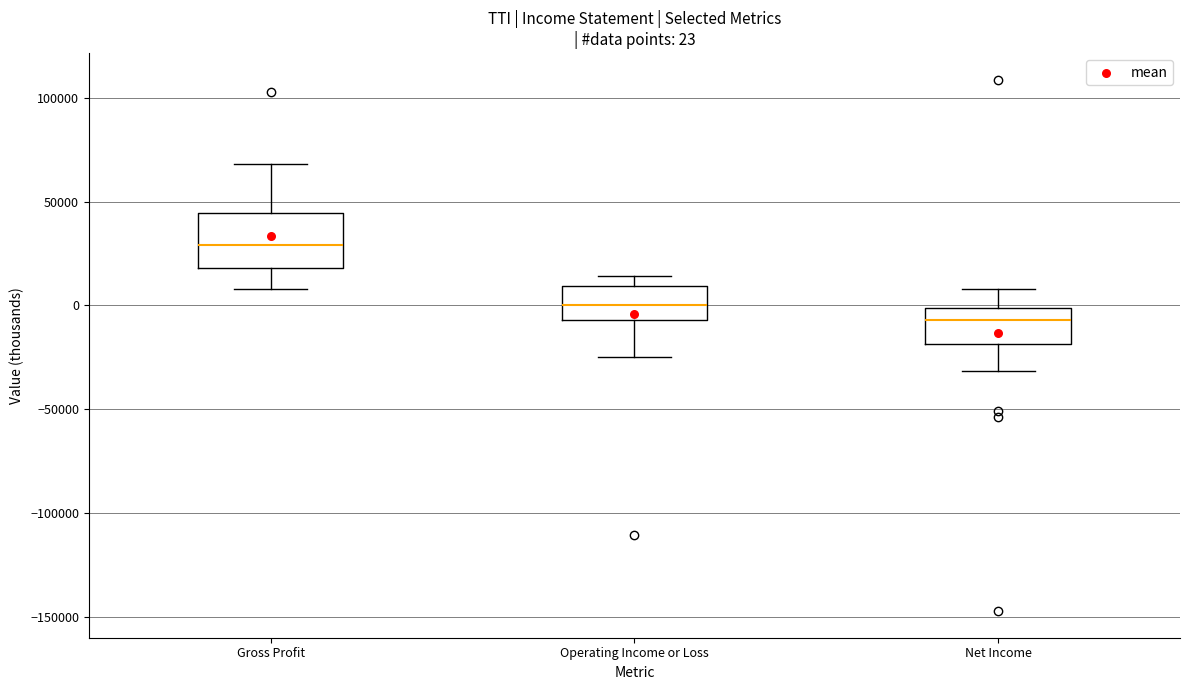

Comparing the boxes themselves (not the whiskers), which one is the tallest?

Gross Profit